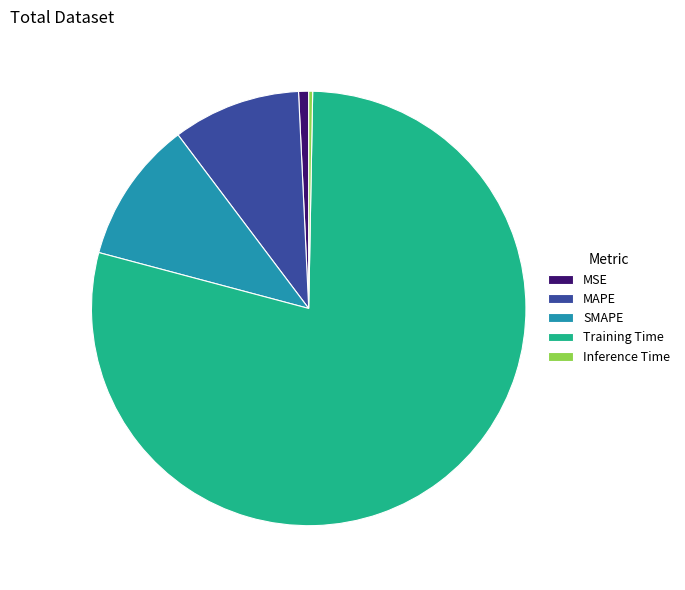

Is MSE the majority of the pie?

No